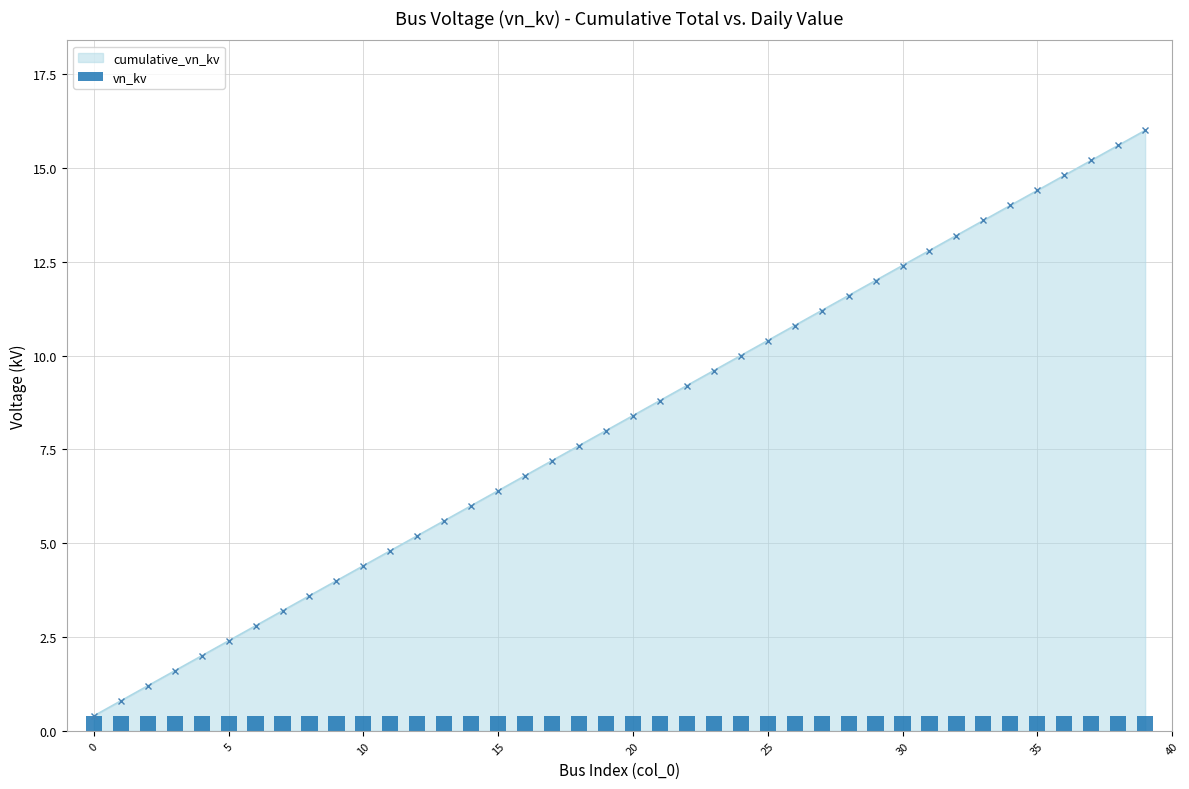

Which has a higher value, 7 or 37?

37